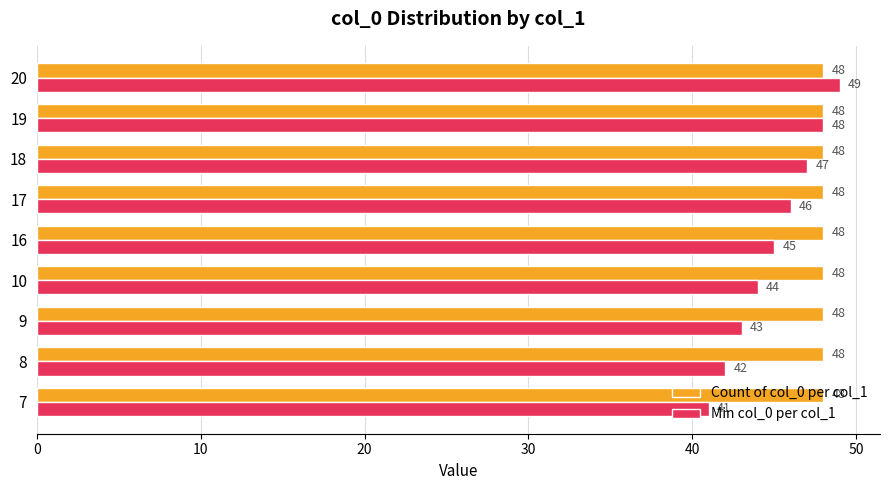

Which series has the largest total across all categories?

Count of col_0 per col_1